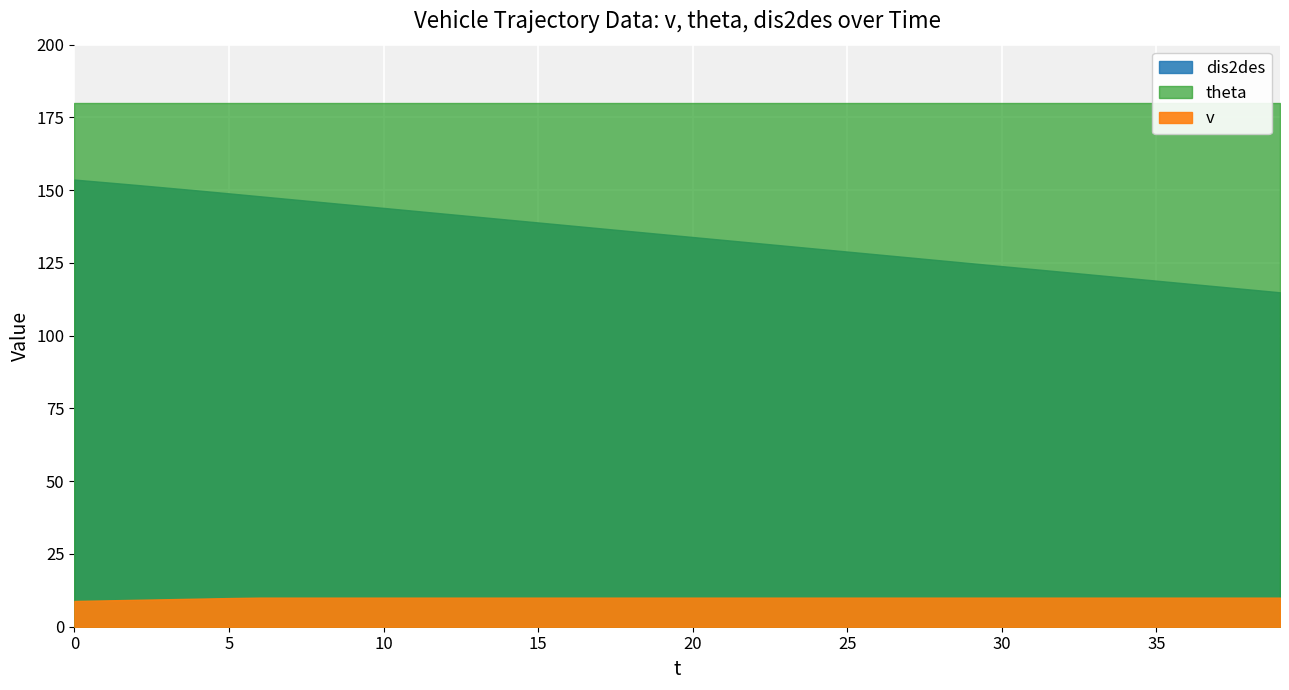

The value of dis2des at 27 is 203.8. True or false?

False